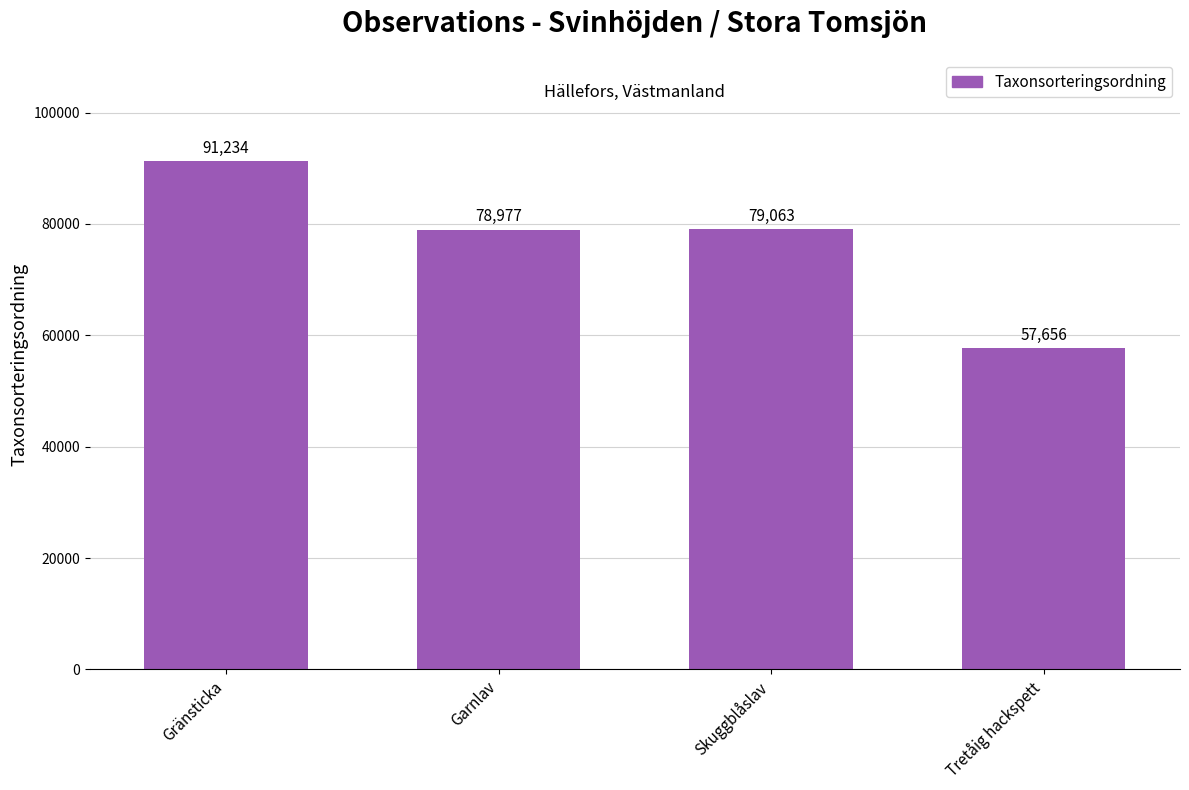

What is the change in value from Gränsticka to Tretåig hackspett?

-33578